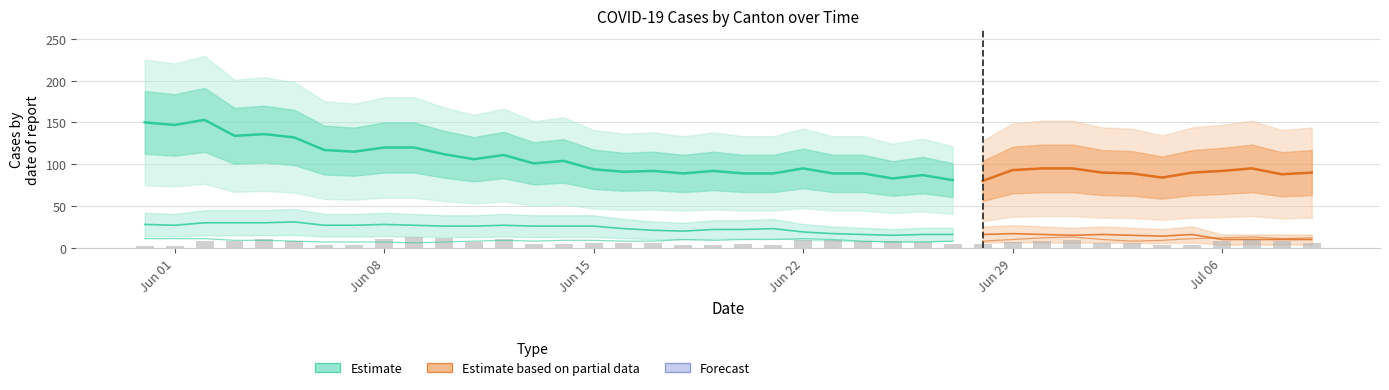

At which category does the chart reach its peak across all series?

2